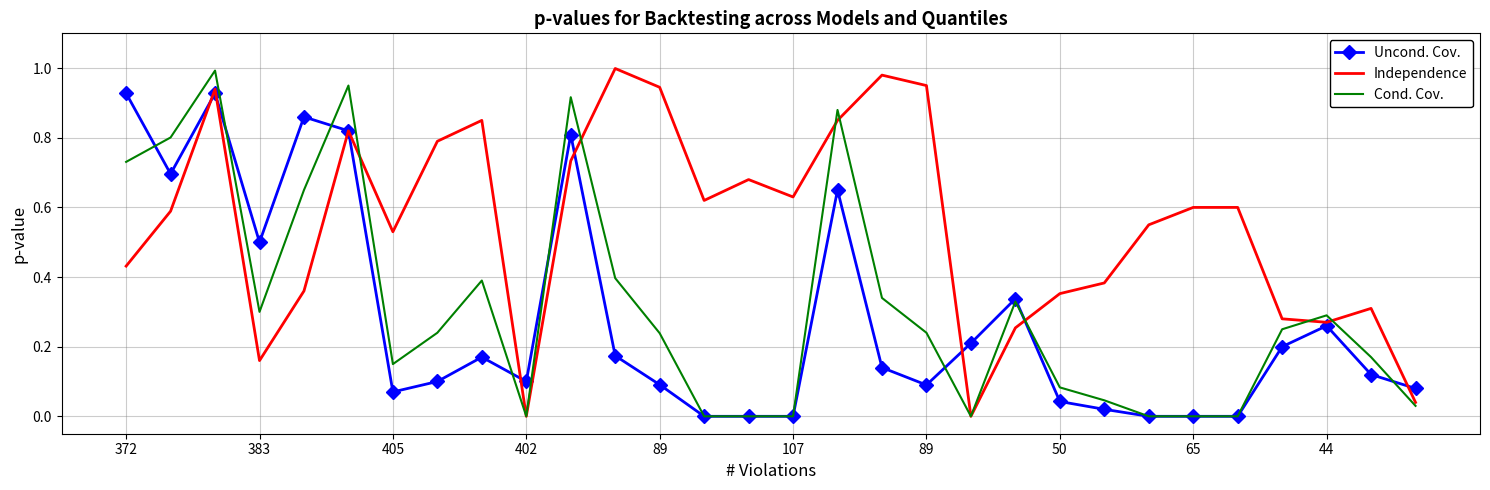

Which series has the largest total across all categories?

Independence